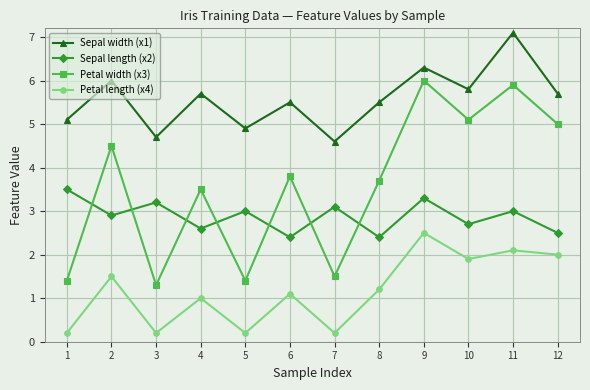

Is it true that Sepal width (x1) equals 4.7 at 3?

True